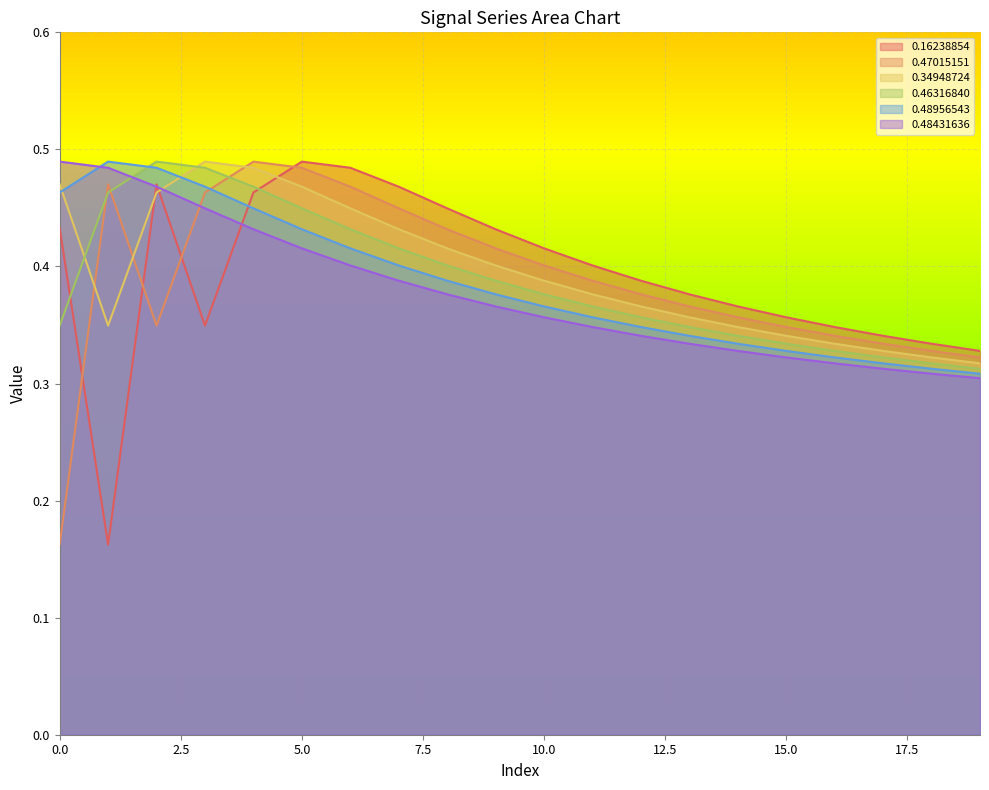

What is the value of the 0.48431636 point at the 13th from the left?

0.3